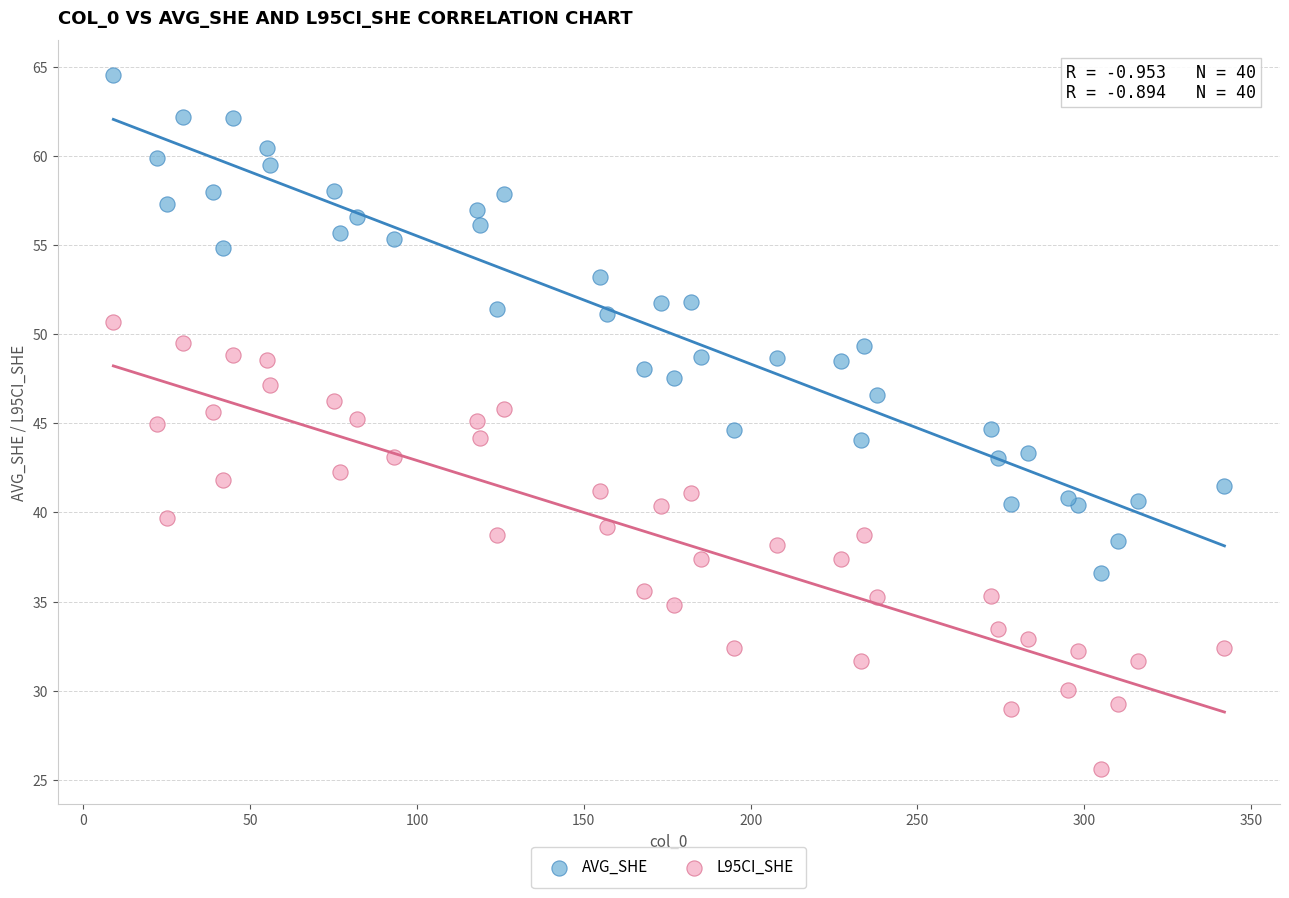

Which series contains the lowest Y value?

L95CI_SHE